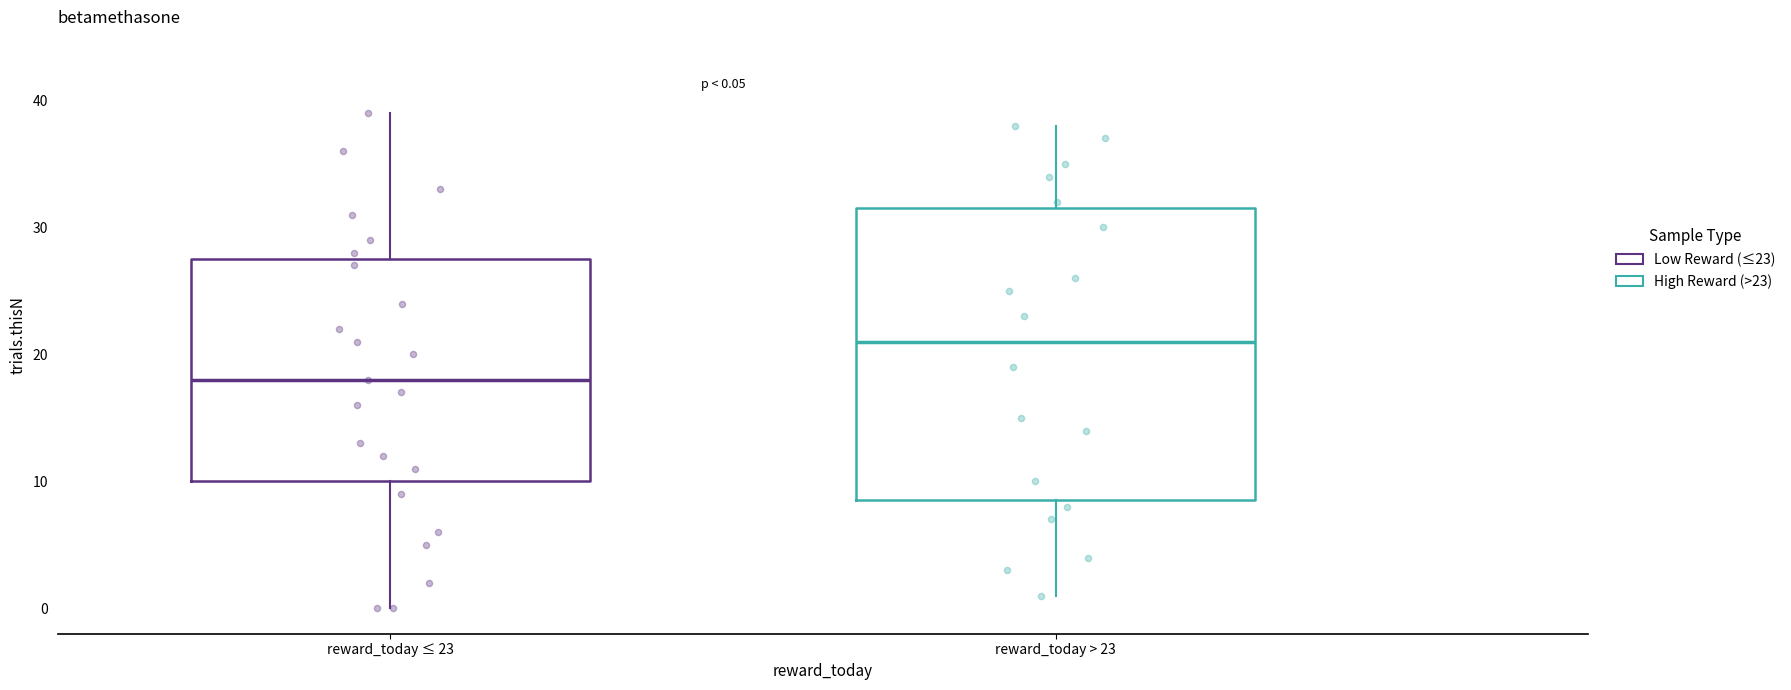

Which box is the tallest, from its lower edge to its upper edge?

reward_today > 23